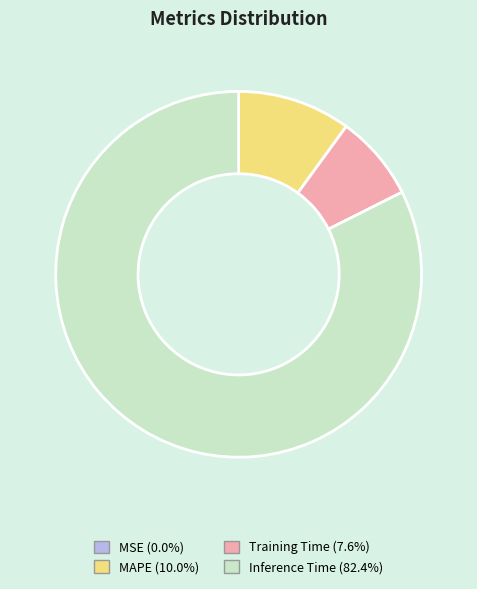

Does Inference Time (82.4%) account for over 50% of the chart?

Yes